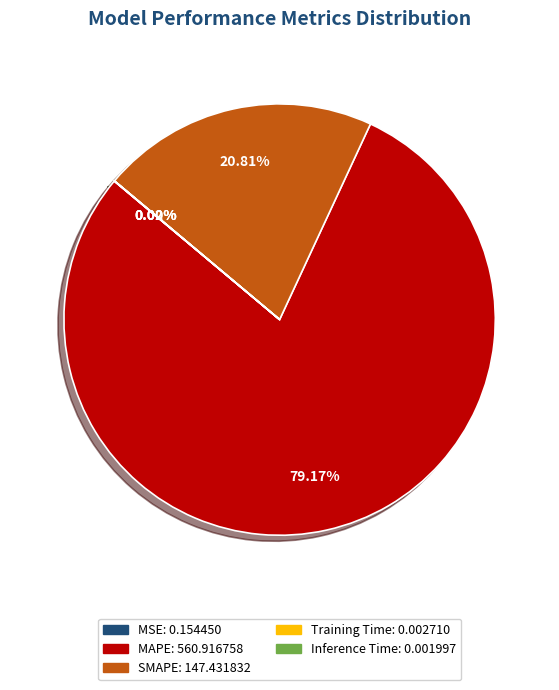

Approximately how many times larger is the value at MAPE compared to SMAPE?

3.8